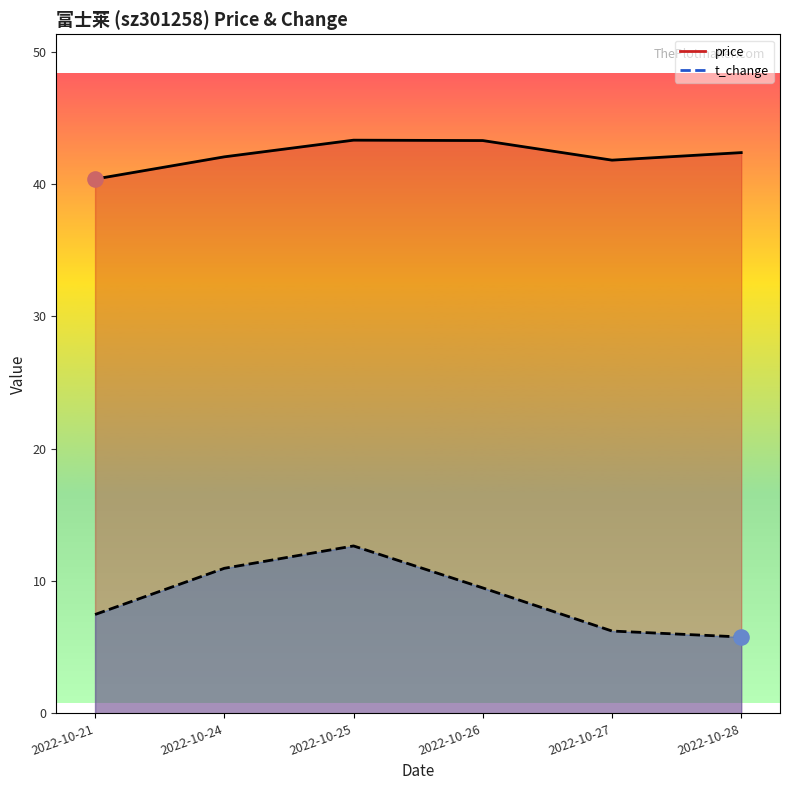

At how many categories does at least one series exceed 43?

2